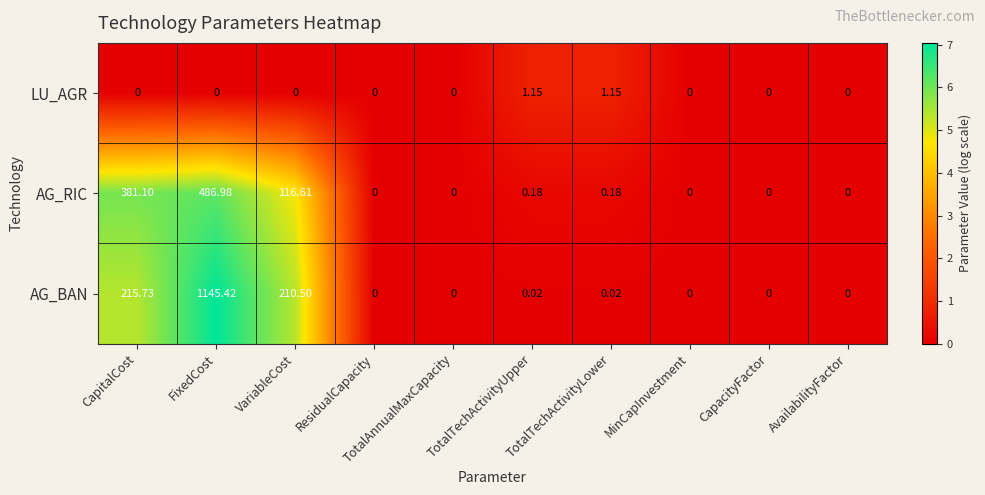

Which series has the largest range (max minus min)?

AG_BAN